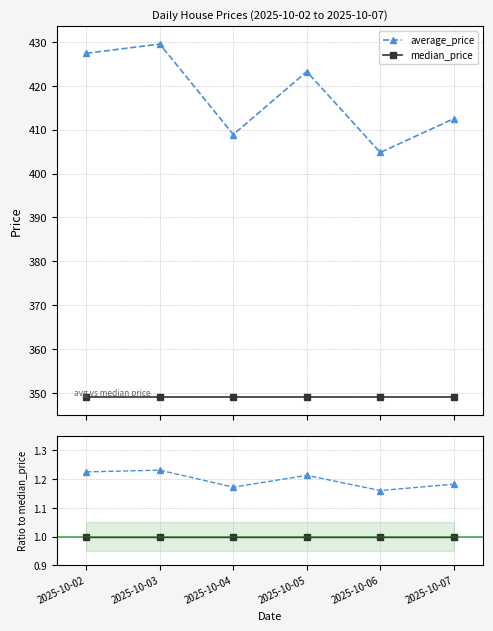

What are all the series names shown in the legend?

average_price, median_price